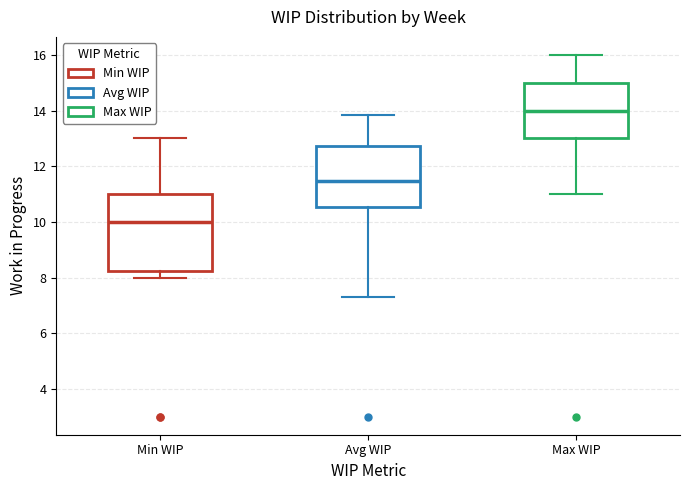

Reading left to right, transcribe this box plot: for each box, give where its median line is, the range the box spans, and where its two whiskers end, as read against the y-axis. The values are not printed on the chart, so give them approximately, as read against the axis.

Min WIP: median 10.0, box 8.2 to 11.0, whiskers 8.0 to 13.0
Avg WIP: median 11.4, box 10.6 to 12.8, whiskers 7.2 to 13.8
Max WIP: median 14.0, box 13.0 to 15.0, whiskers 11.0 to 16.0